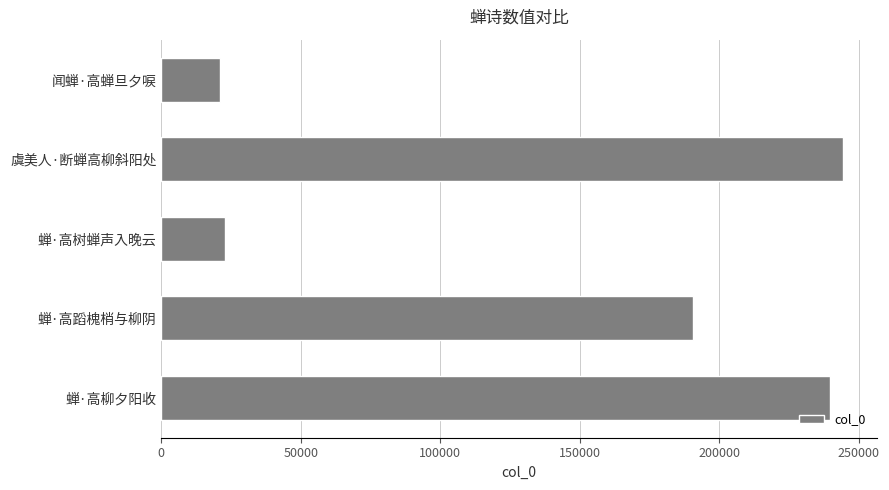

Read the value at 蝉·高树蝉声入晚云.

22744